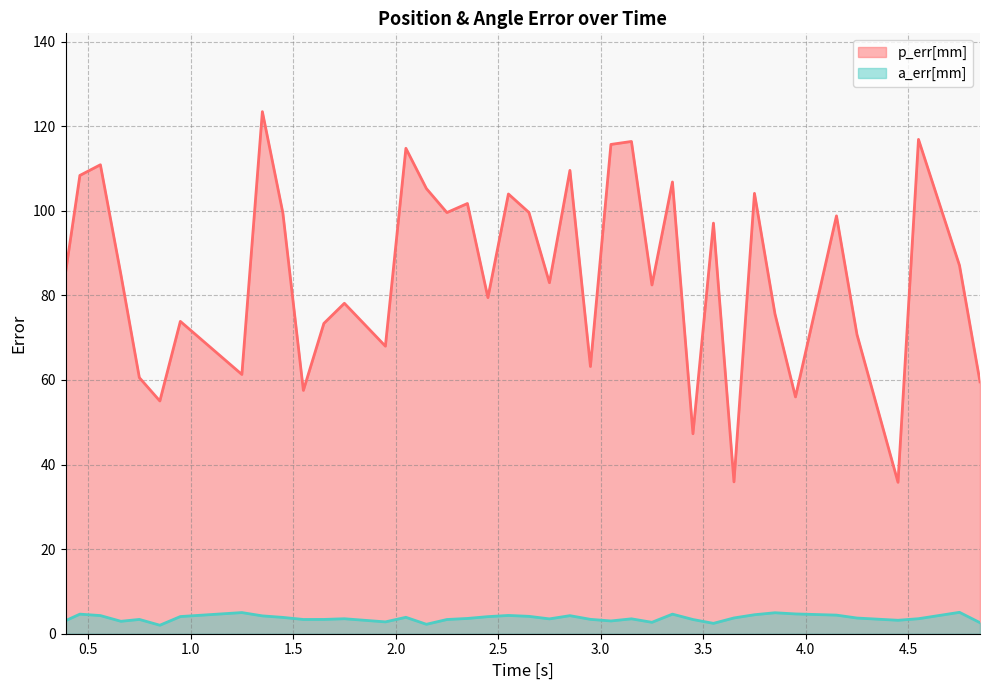

How many categories are shown in the chart?

40